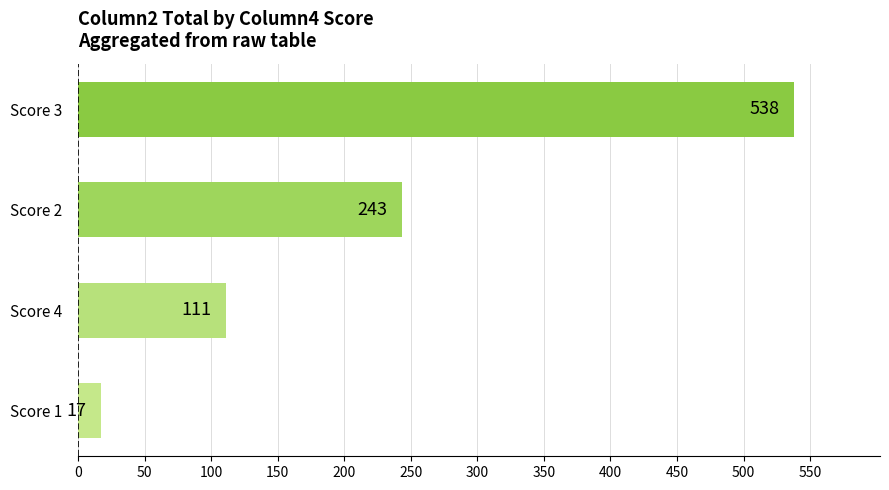

Reading top to bottom, extract all data points from this chart.

Score 3=538	Score 2=243	Score 4=111	Score 1=17